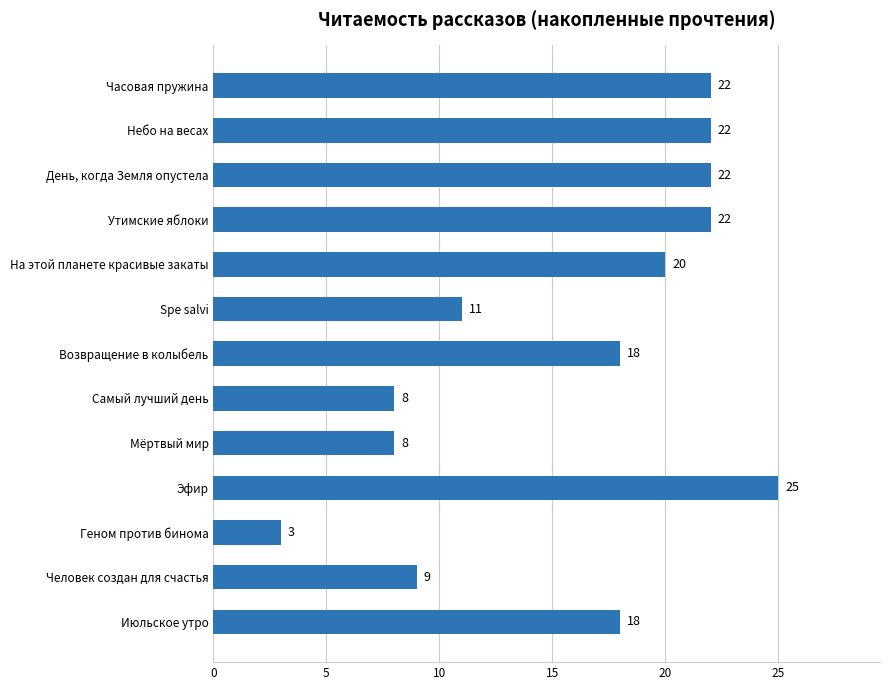

Reading top to bottom, extract all data points from this chart.

22	22	22	22	20	11	18	8	8	25	3	9	18